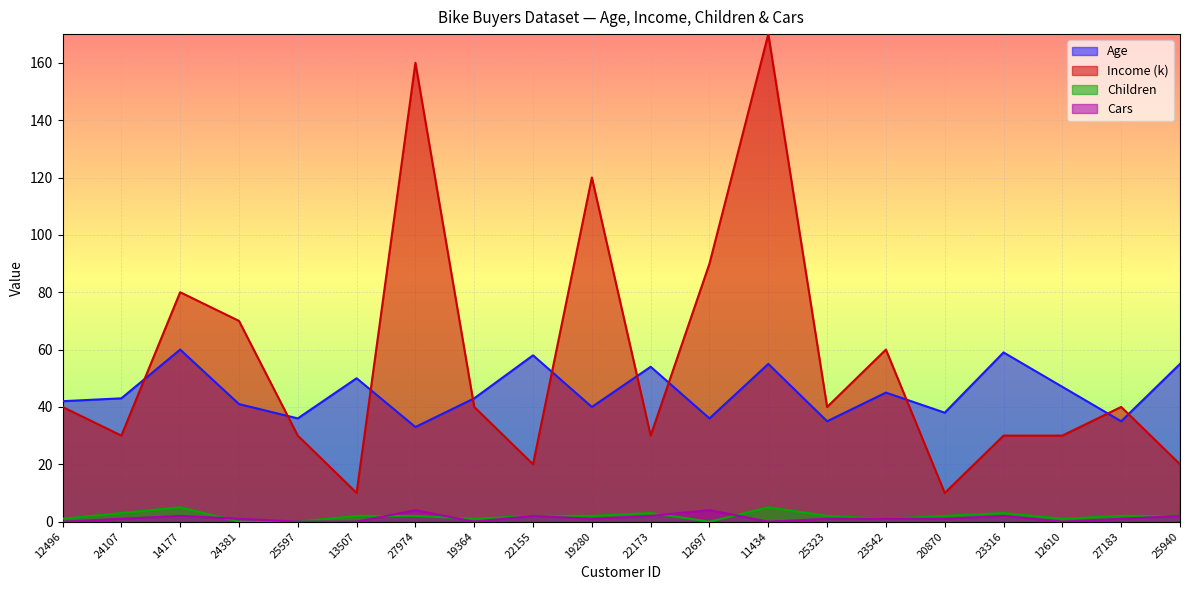

How many distinct data groups are displayed?

4